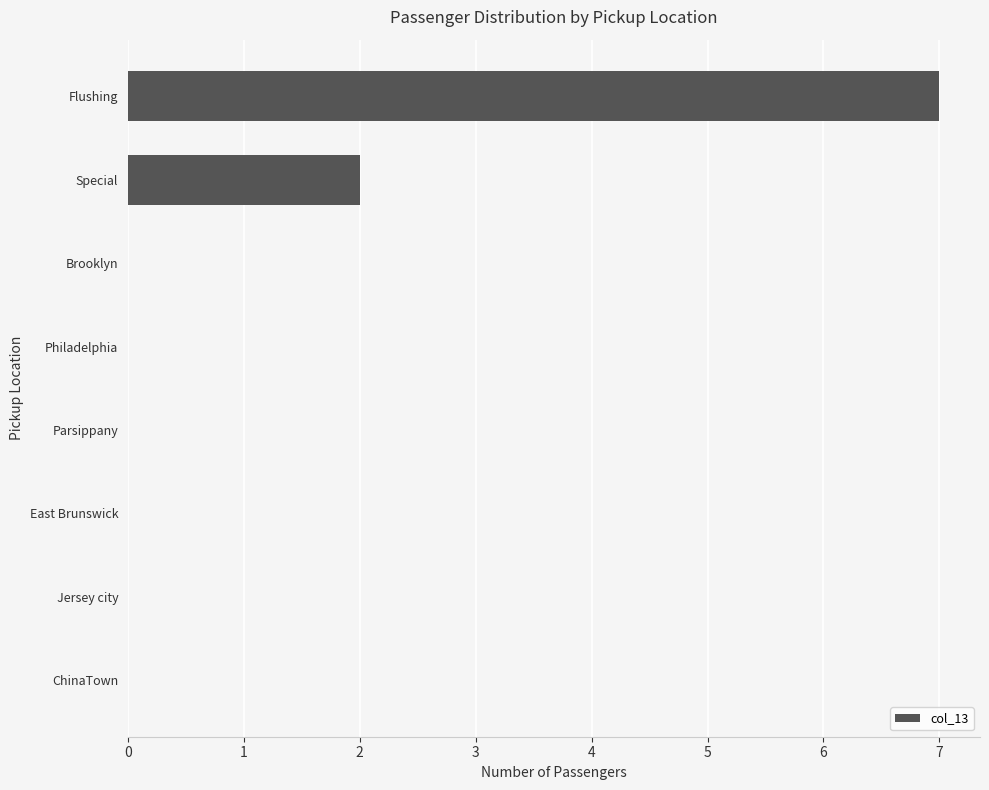

Are the bars horizontal?

Yes